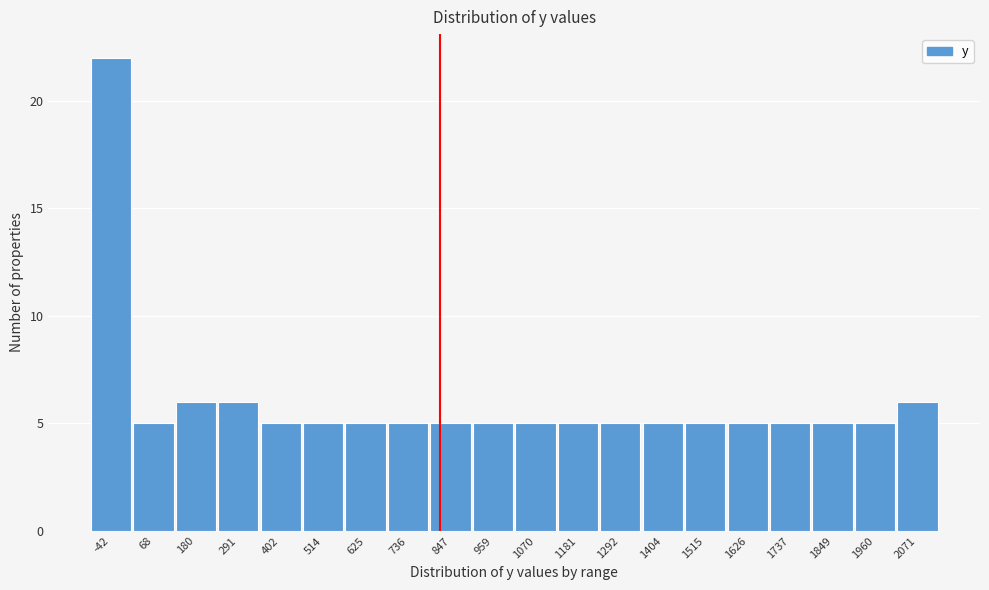

Reading left to right, list all the values displayed in this chart.

22	5	6	6	5	5	5	5	5	5	5	5	5	5	5	5	5	5	5	6